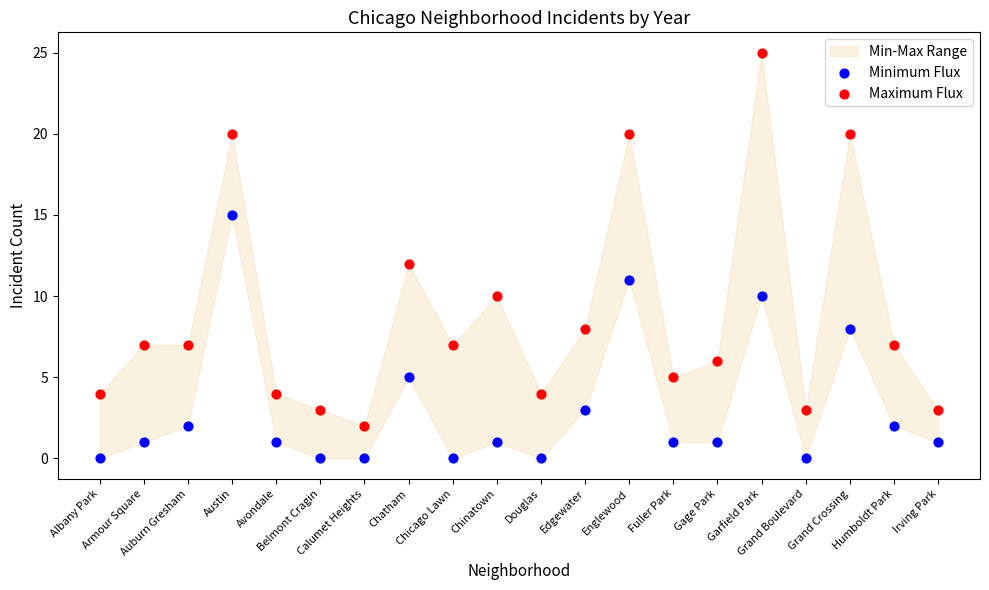

Which series reaches the minimum Y coordinate?

Minimum Flux